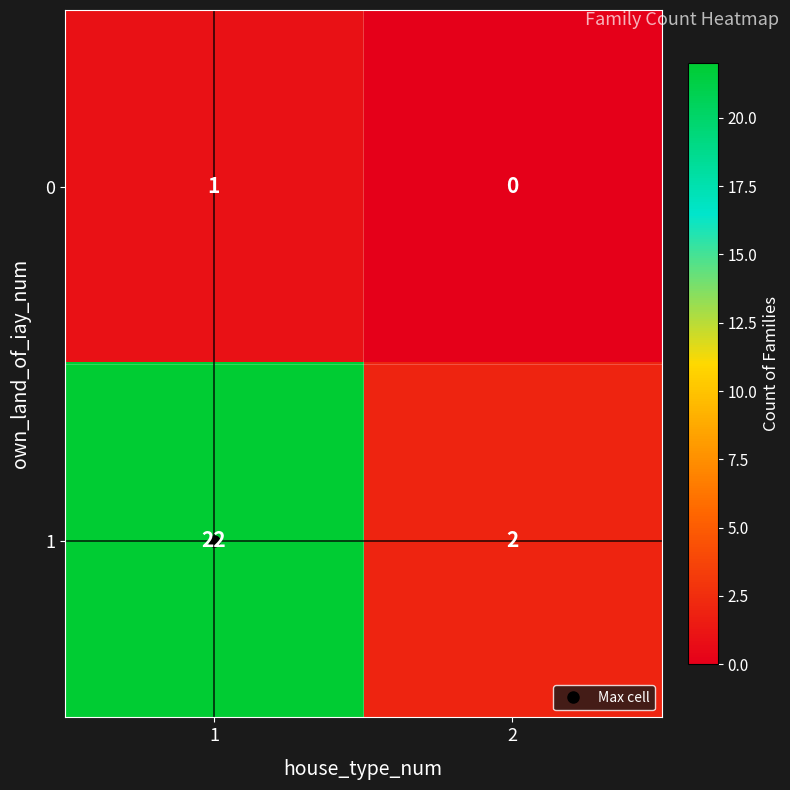

What is the spread (max minus min) of values at 1?

21